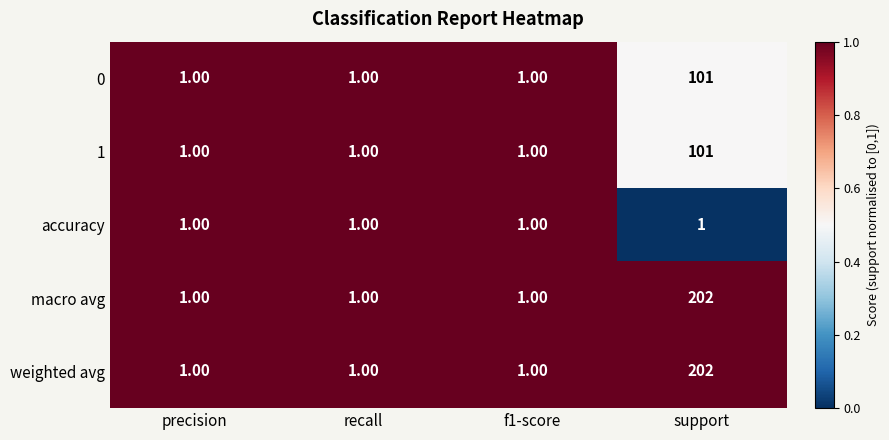

What is the spread (max minus min) of values at support?

201